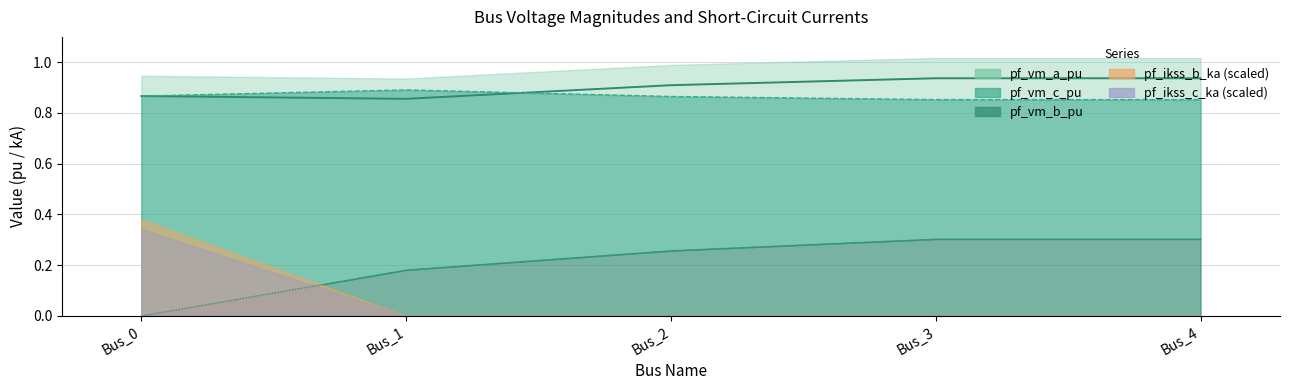

True or false: pf_vm_b_pu and pf_vm_a_pu cross at least once.

False